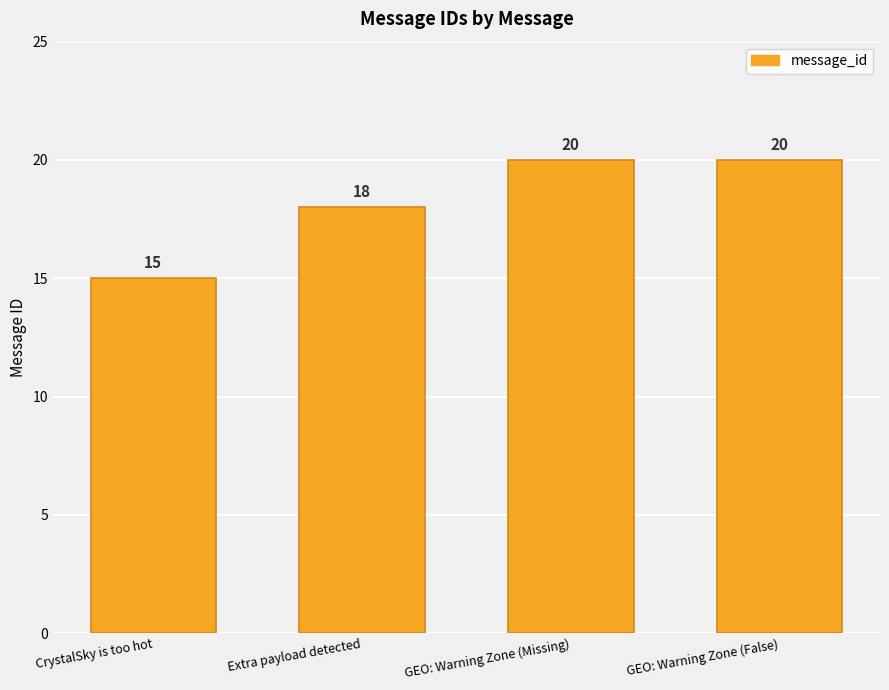

Where is the data nearest to the value 17?

Extra payload detected